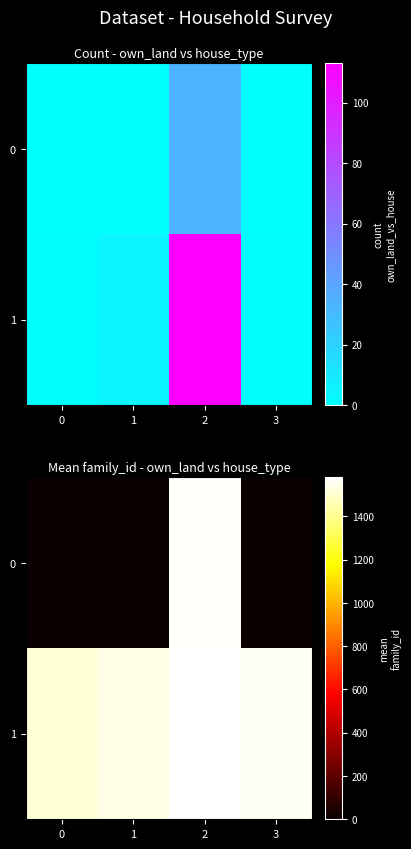

At which category is the sum across all series the highest?

2